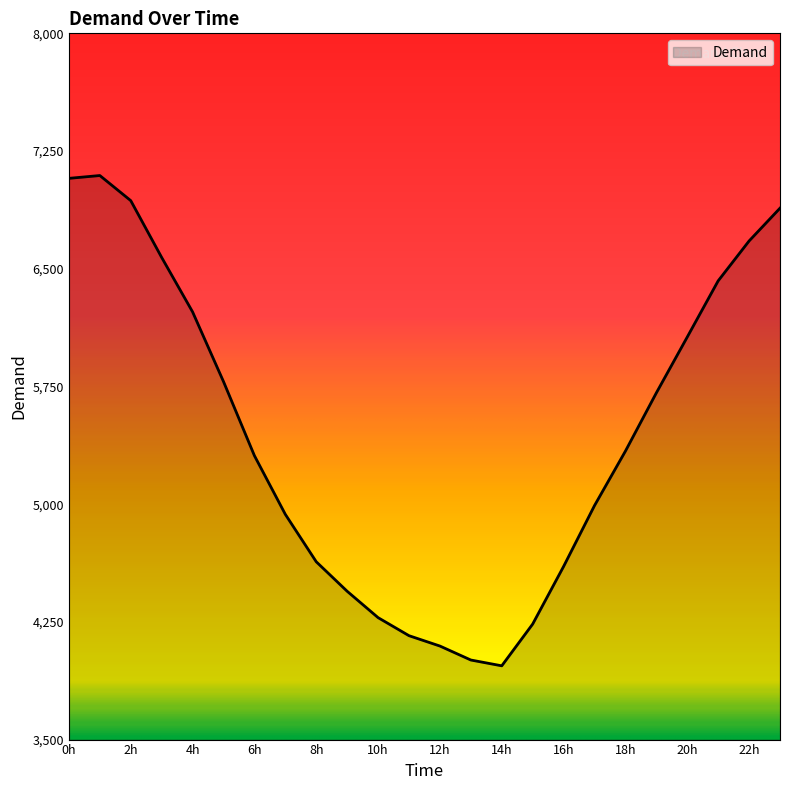

What is the smallest value displayed?

3970